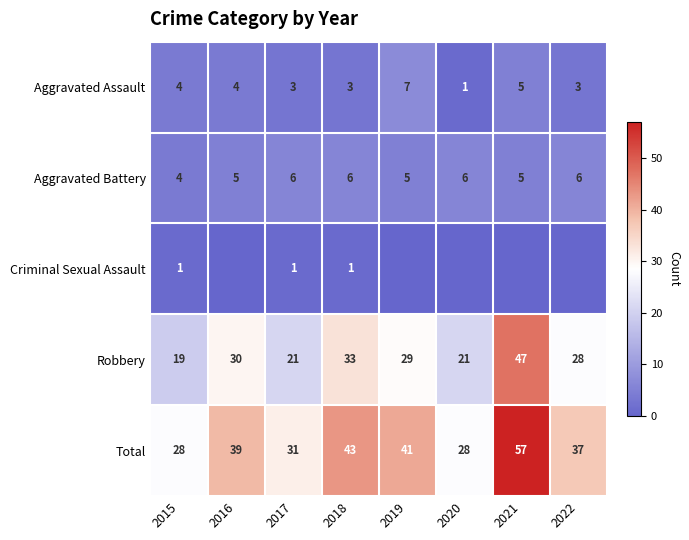

How many data points in Aggravated Battery are less than 6?

4